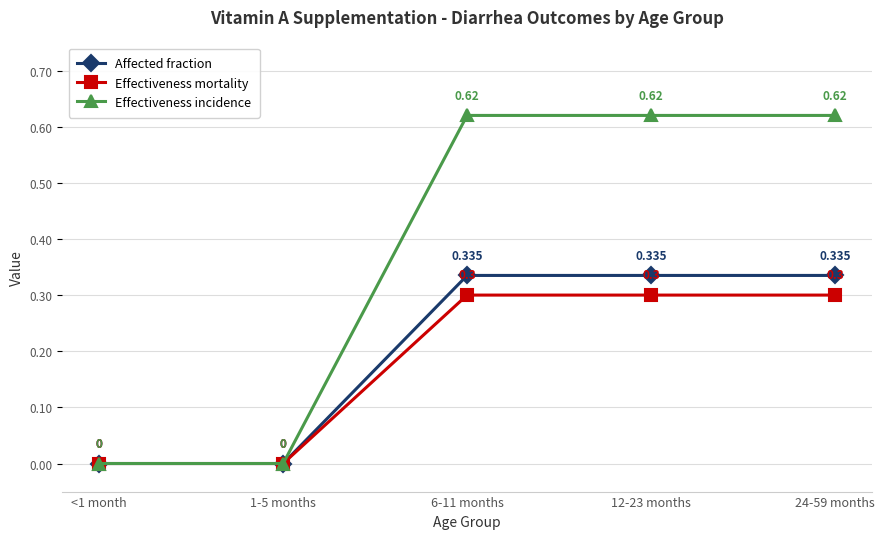

Which series has the largest range (max minus min)?

Effectiveness incidence